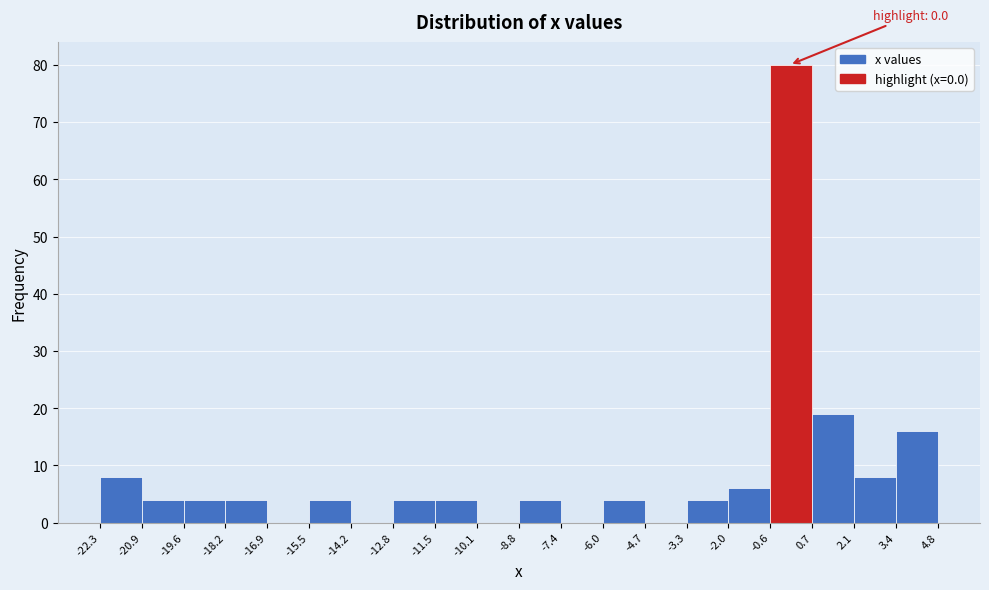

Over which range of the x-axis is the bar tallest?

-0.6 to 0.7